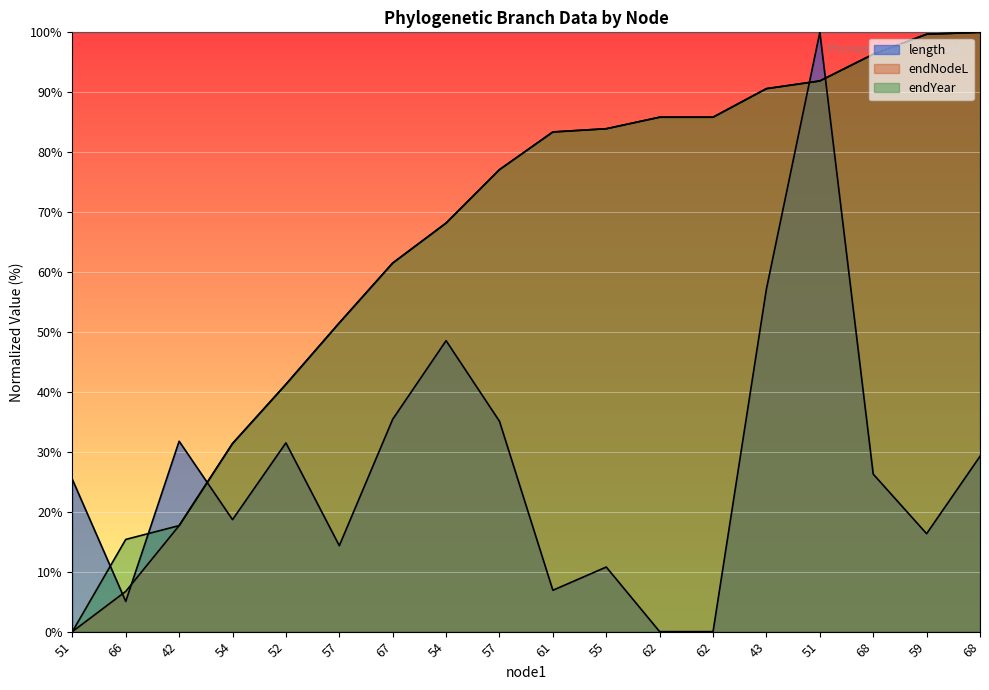

How many lines are shown in the chart?

3